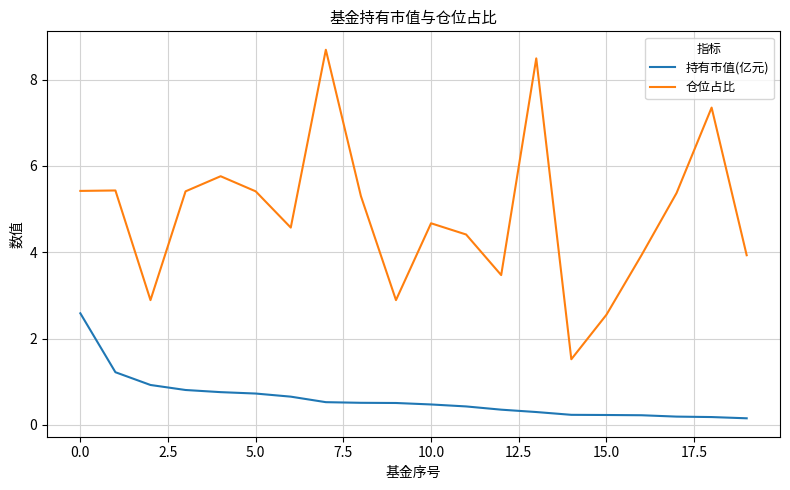

True or false: 持有市值(亿元) and 仓位占比 cross at least once.

False